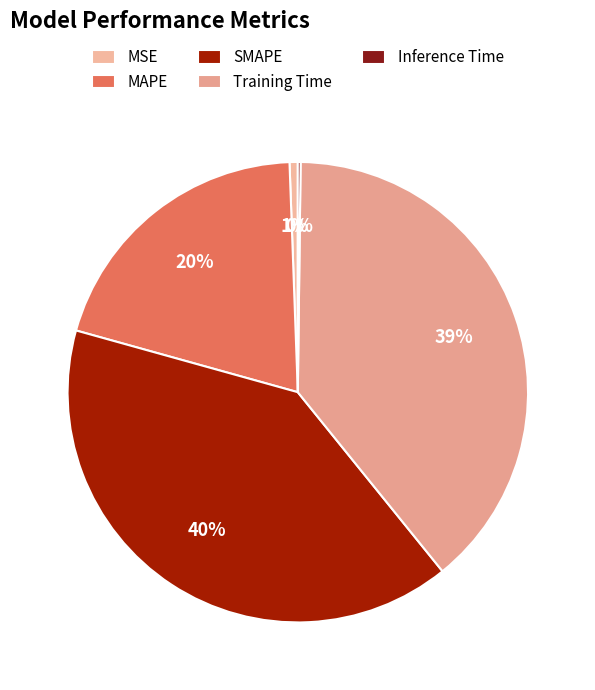

To the nearest percent, what is the difference between the largest and smallest slice percentages?

40%